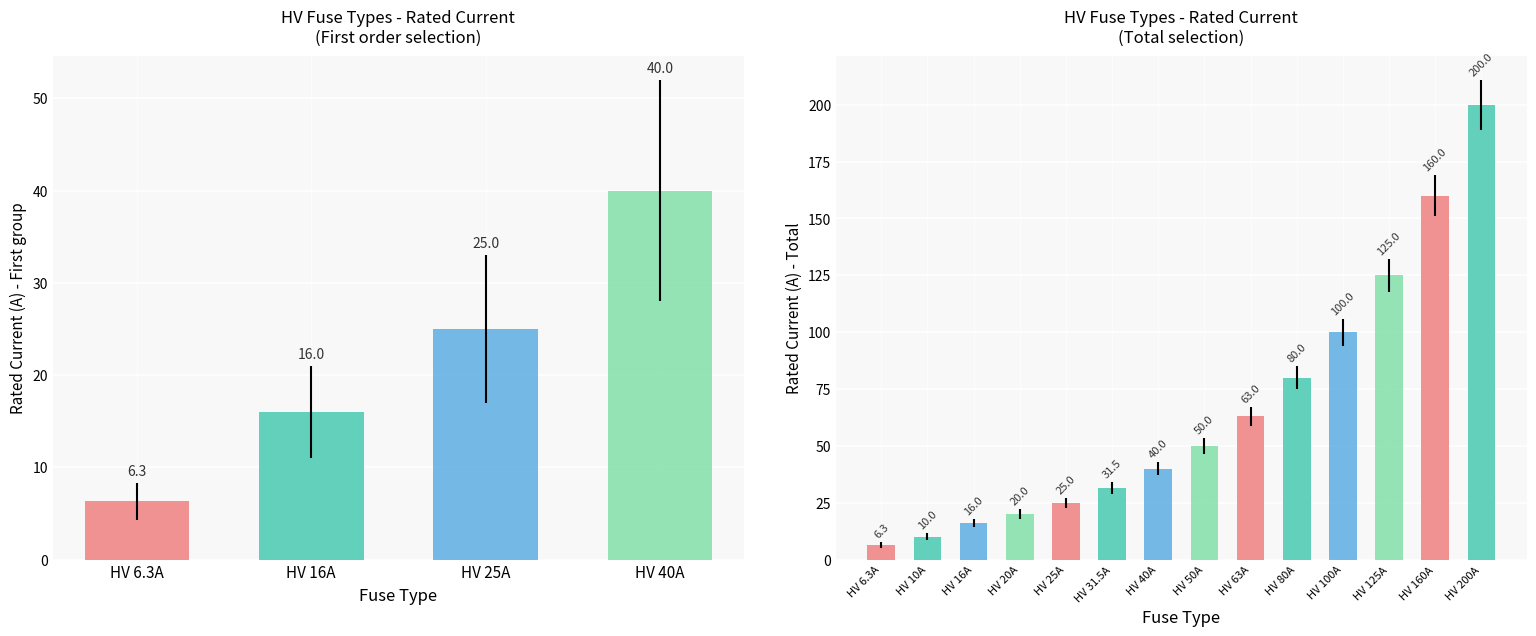

Which label corresponds to the smallest value in the chart?

HV 6.3A